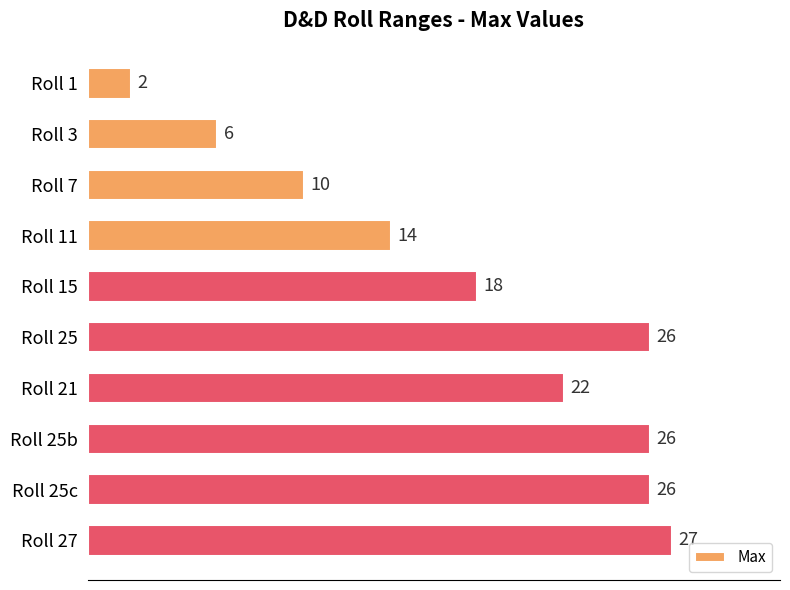

What is the change in value from Roll 1 to Roll 25c?

+24